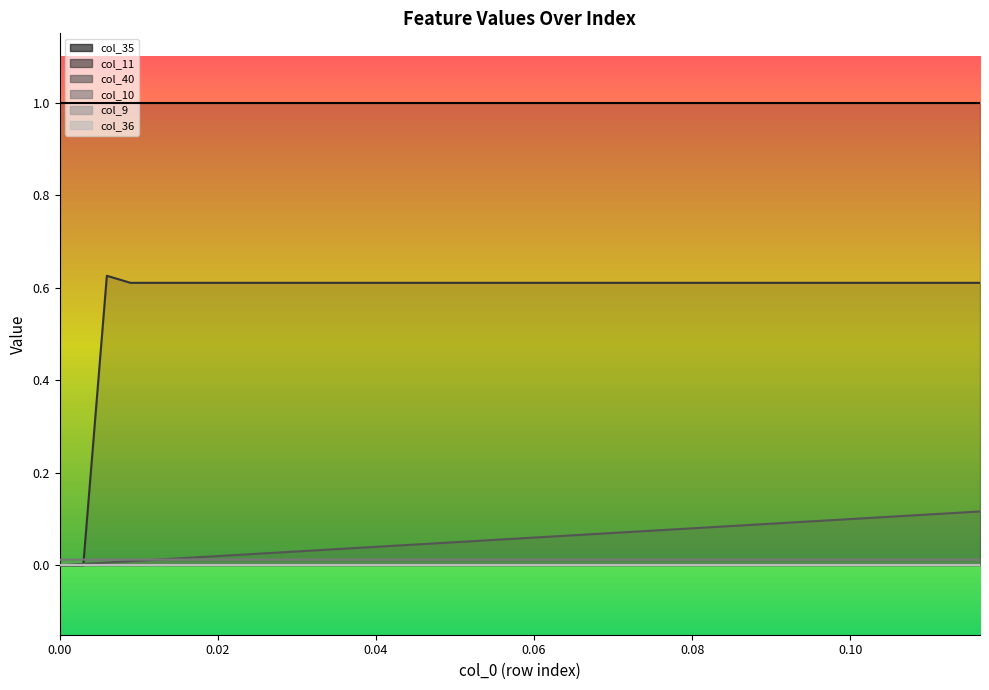

At how many categories does at least one series exceed 0?

40